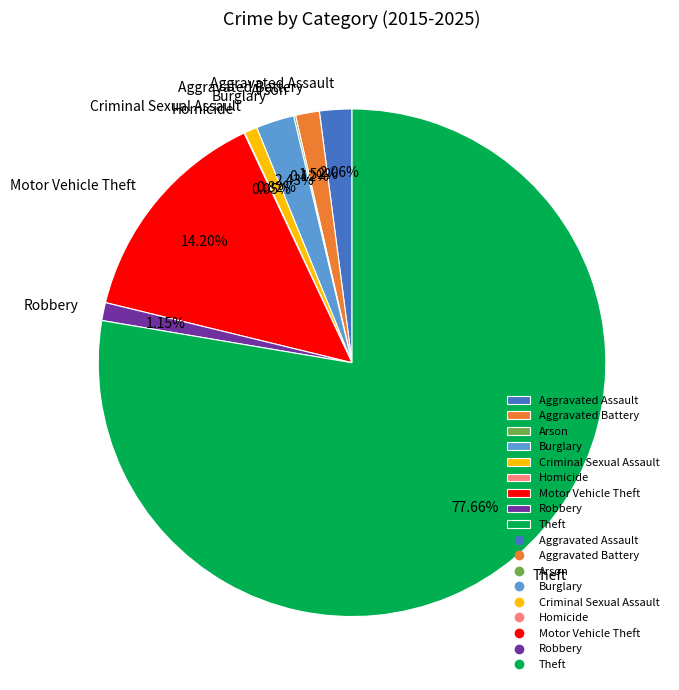

Combined, do Criminal Sexual Assault and Theft account for over 50%?

Yes